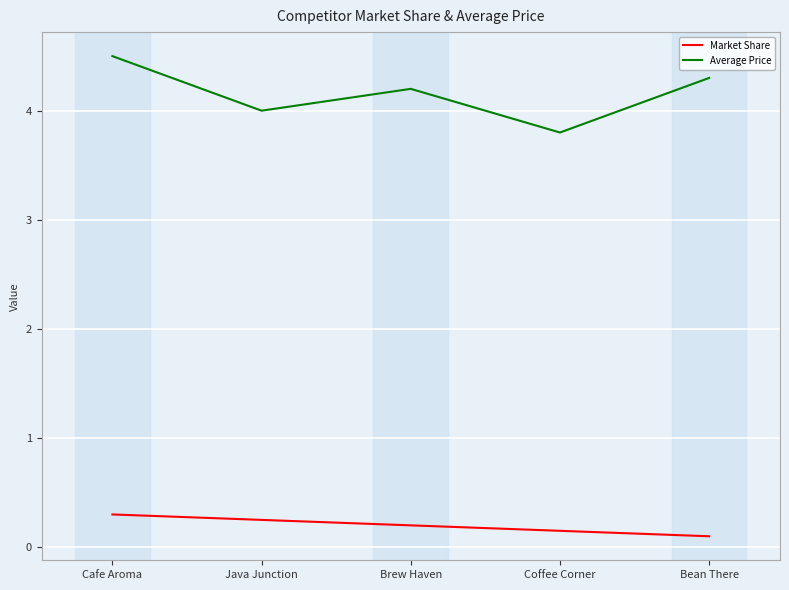

What position from the left is Coffee Corner?

4